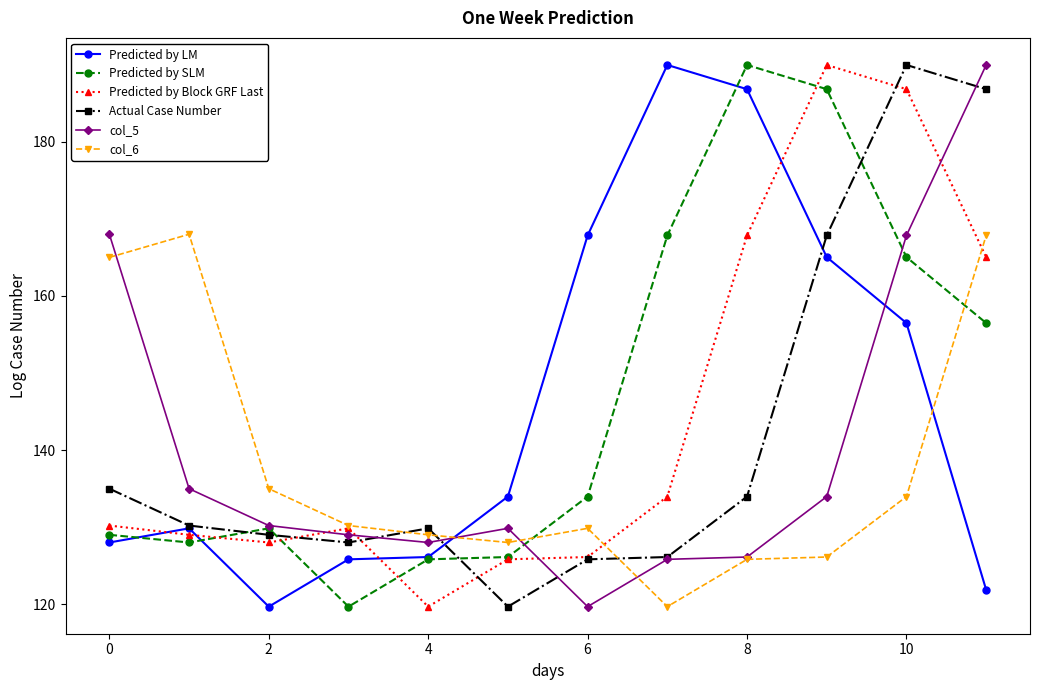

What is the minimum value for Predicted by LM?

119.7